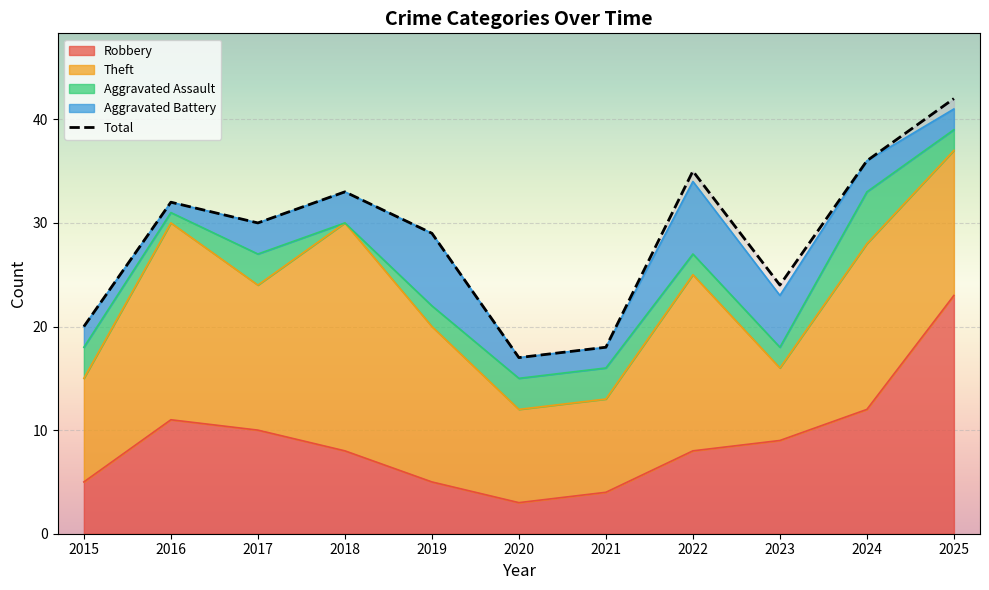

Where is the first local minimum for Aggravated Battery?

2016